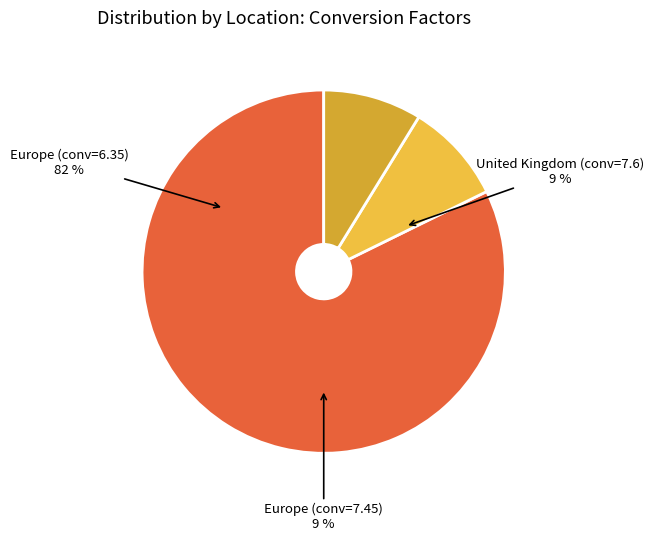

The Europe (7.45) slice represents 41% of the pie. True or false?

False